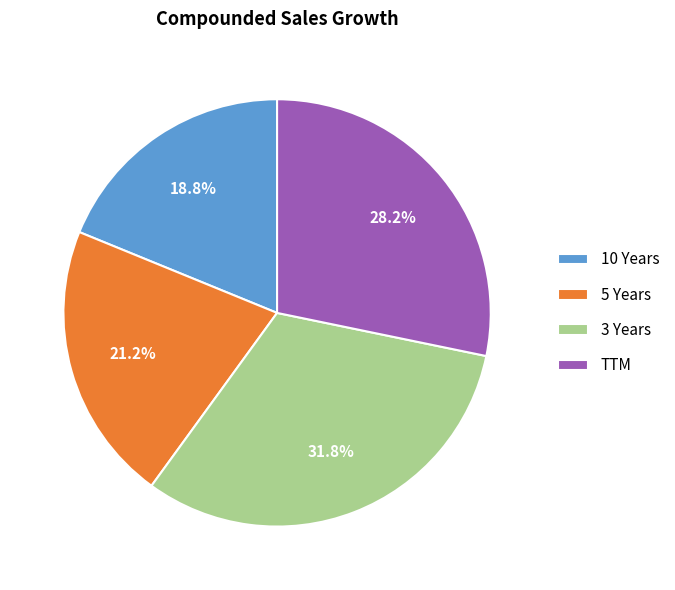

What is the ratio of the value at 5 Years to the value at 3 Years?

0.7